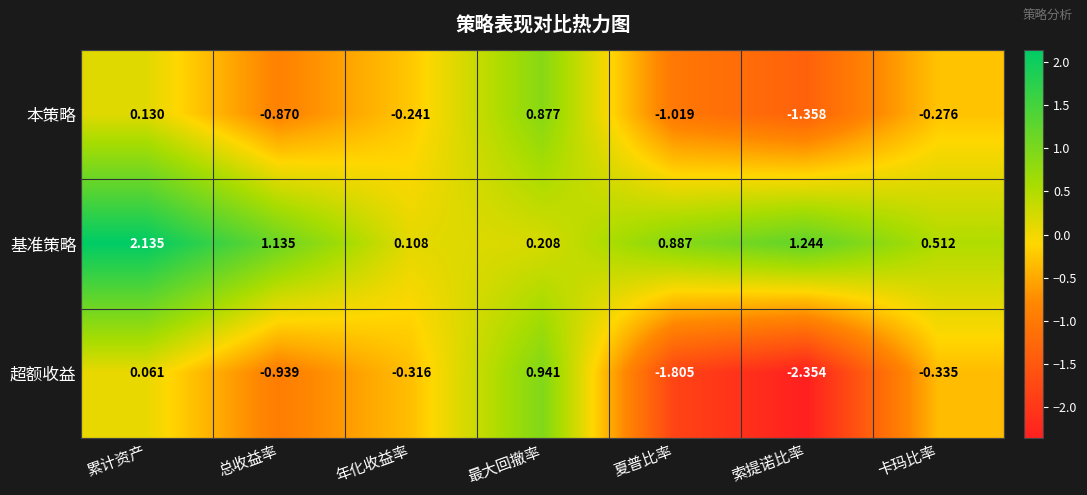

Which series changed the most between 总收益率 and 夏普比率?

超额收益